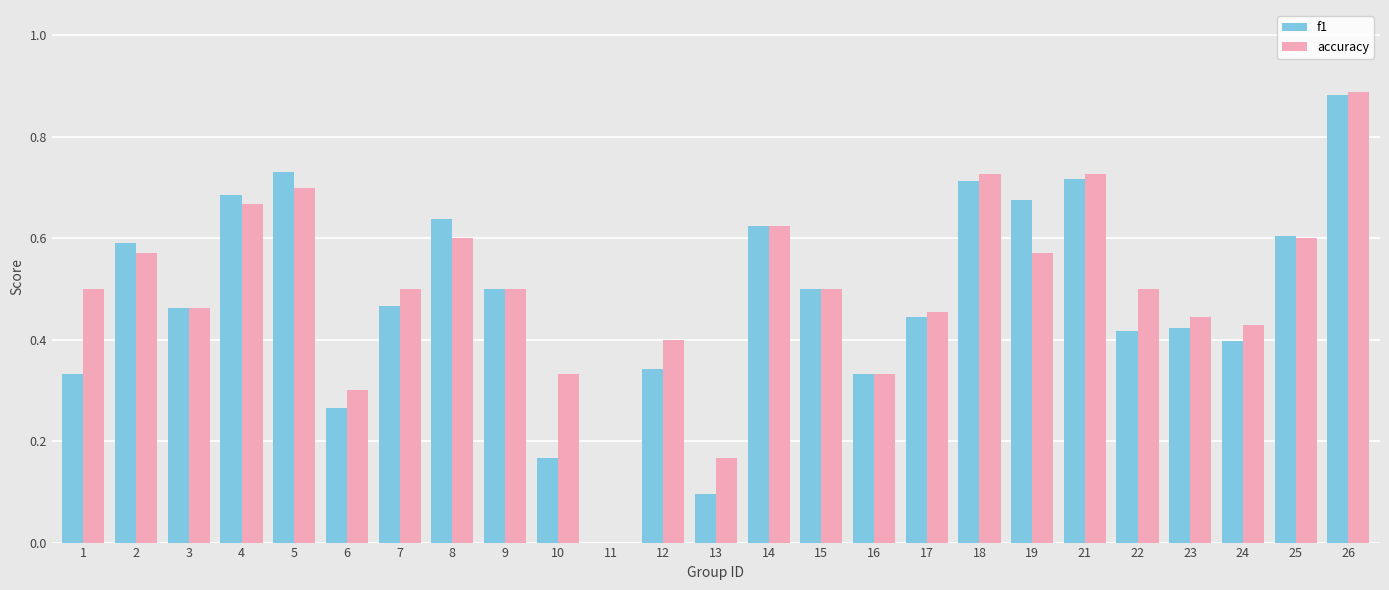

At which label is f1 closest to 0?

11